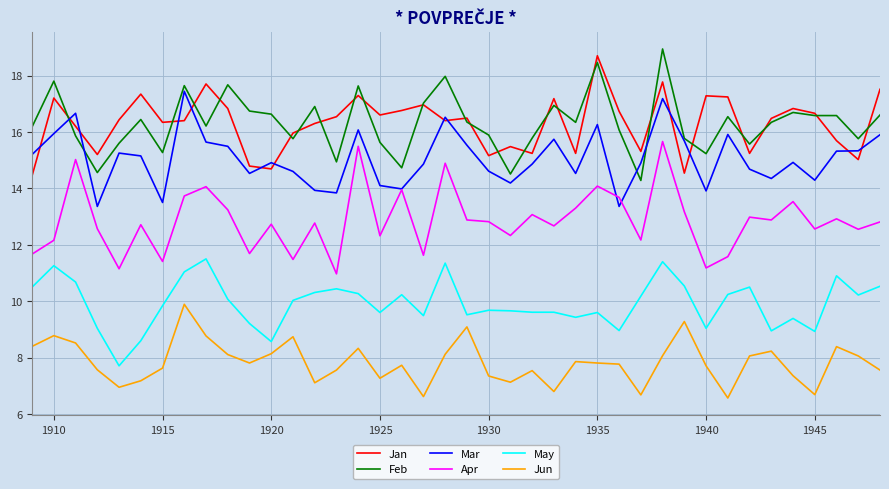

True or false: Jun and Apr intersect in this chart.

False